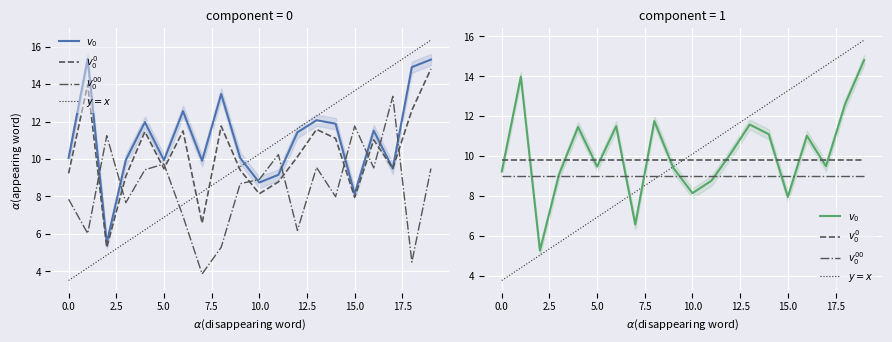

What is the label of the 14th point from the right?

12.5